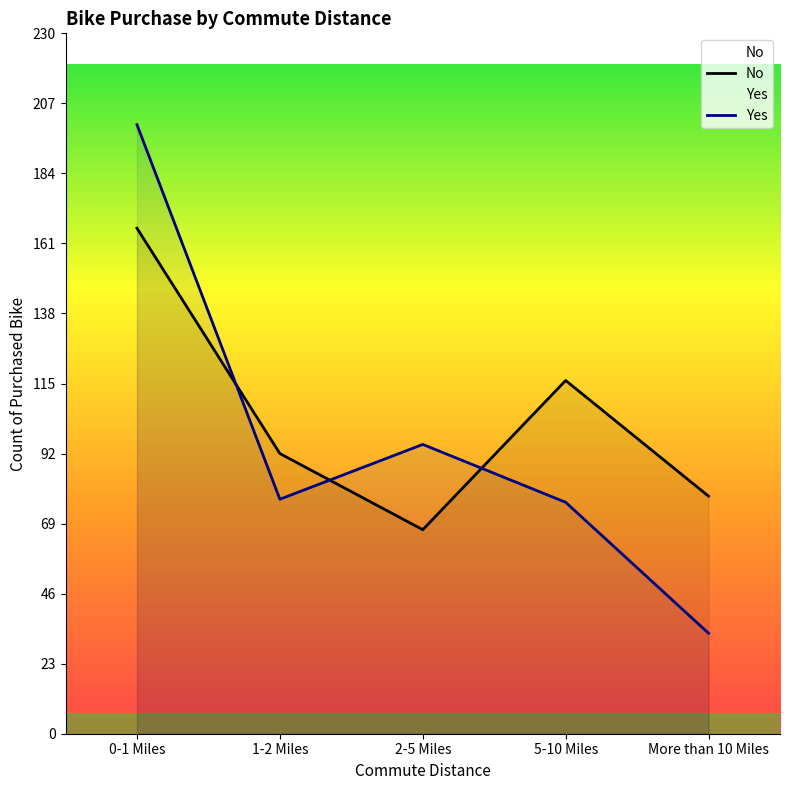

Which series has the widest spread of values?

Yes